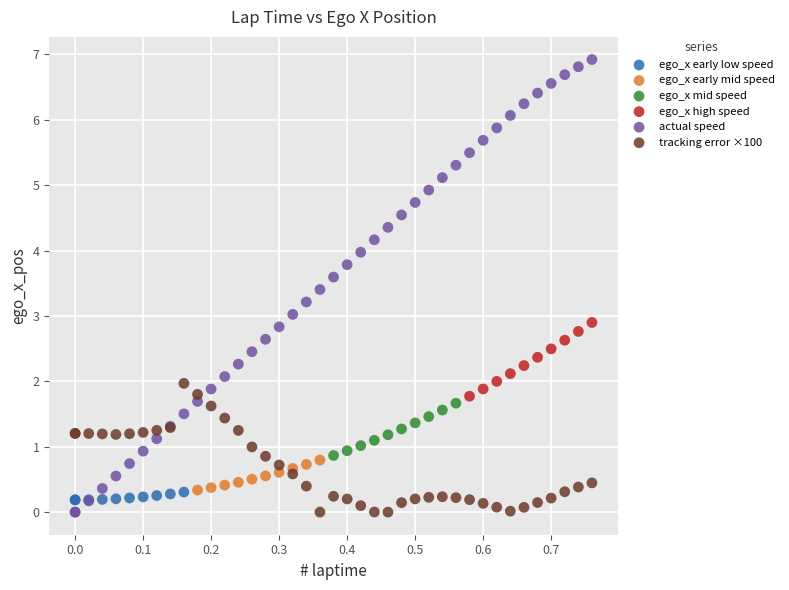

Which series has the largest Y range (max minus min)?

actual speed